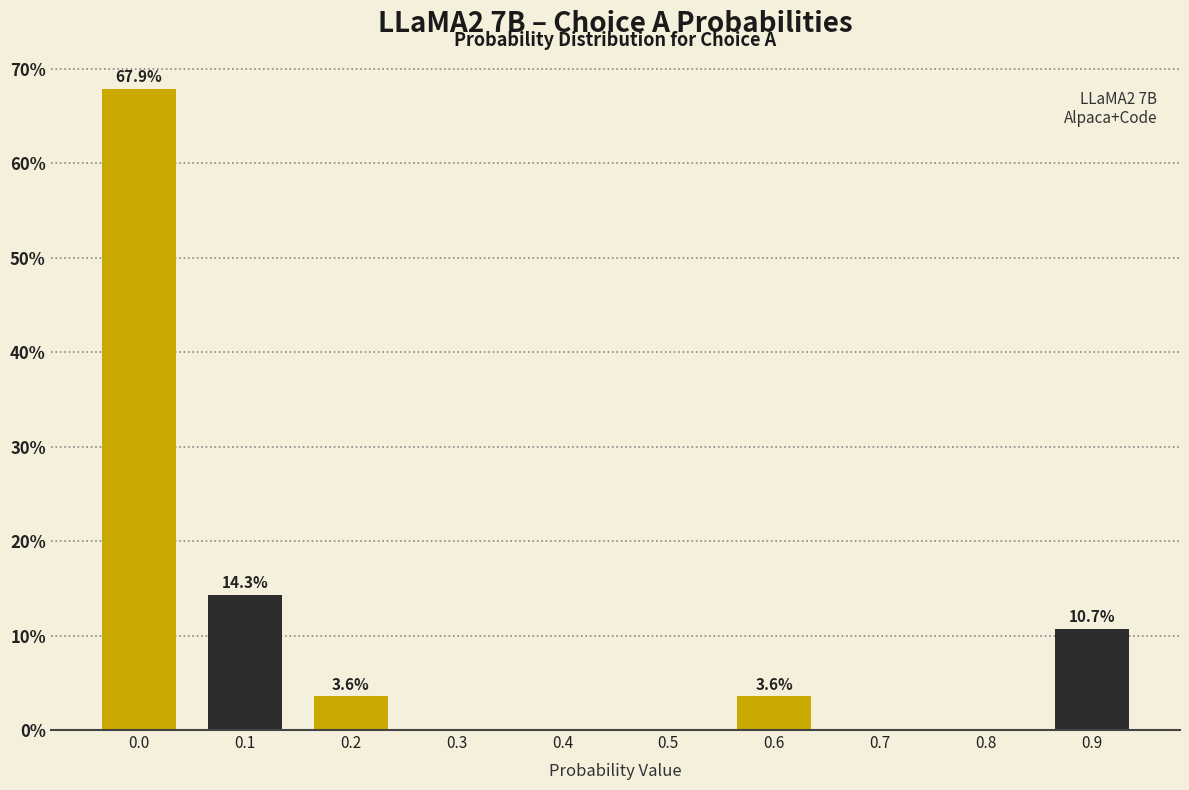

Reading right to left, list all the values displayed in this chart.

0.9=10.7	0.8=0.0	0.7=0.0	0.6=3.6	0.5=0.0	0.4=0.0	0.3=0.0	0.2=3.6	0.1=14.3	0.0=67.9